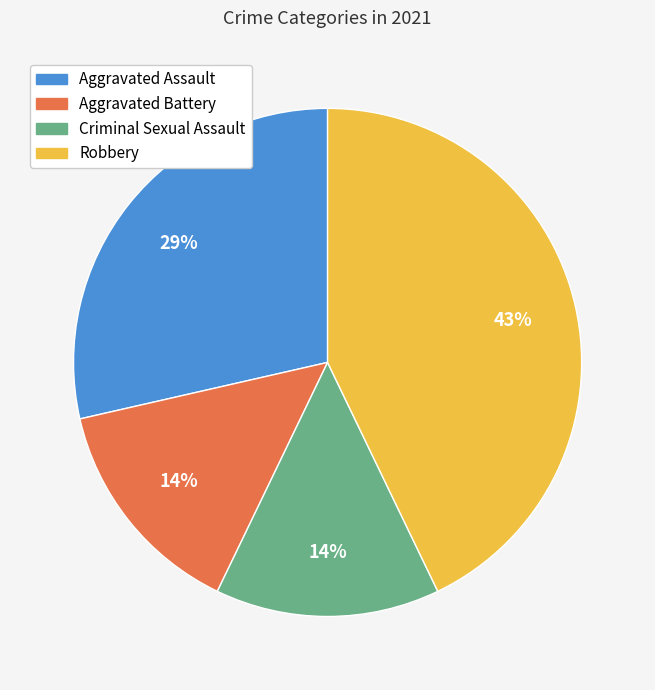

To the nearest percent, what percentage of the pie is Aggravated Battery?

14%